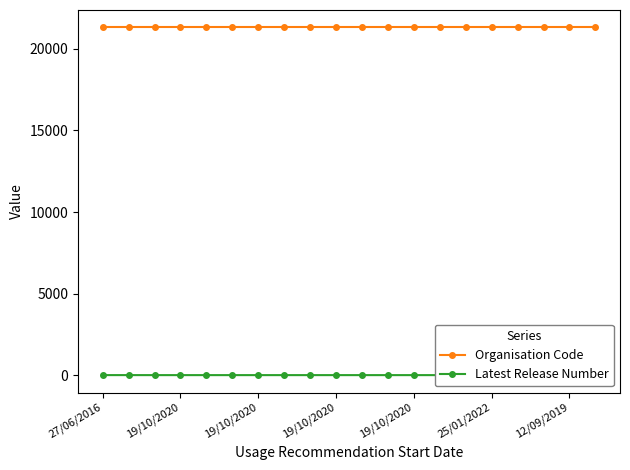

Which series has the largest total across all categories?

Organisation Code